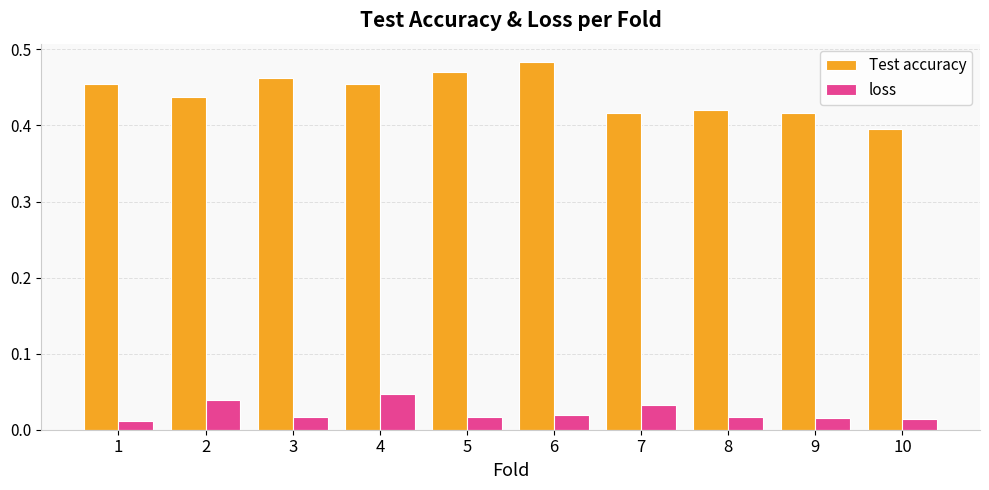

Which series has the largest range (max minus min)?

Test accuracy